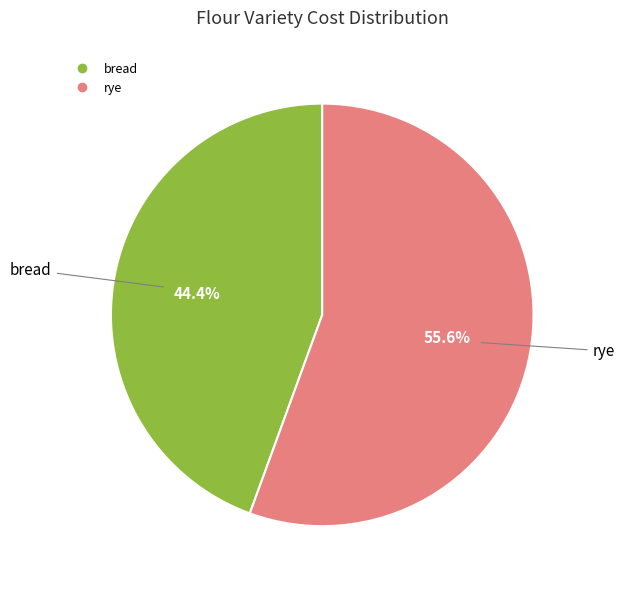

To the nearest percent, what percentage of the pie is rye?

56%